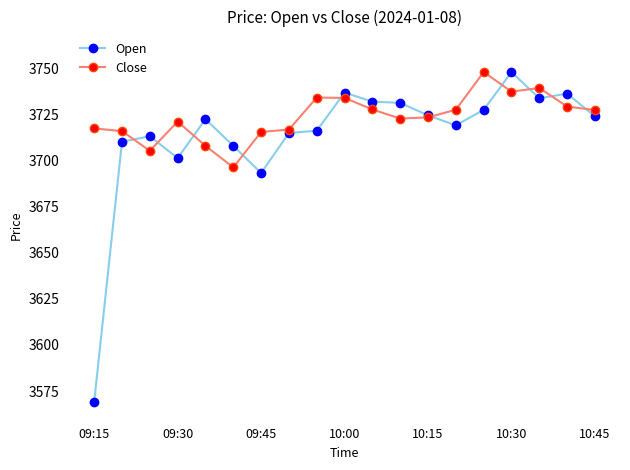

Rank the series by their average value, from lowest to highest.

Open, Close